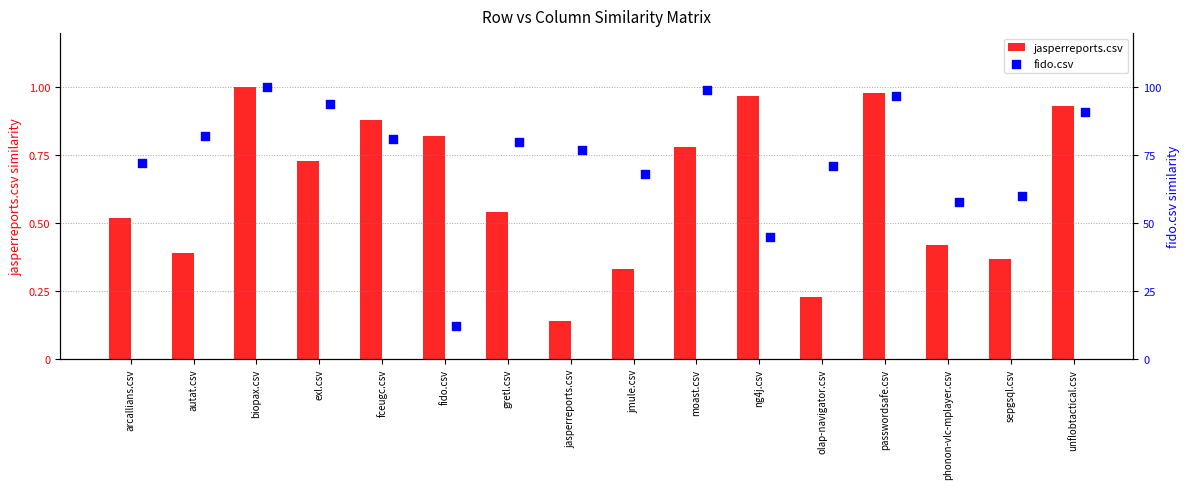

Which series has the widest spread of Y values?

fido.csv